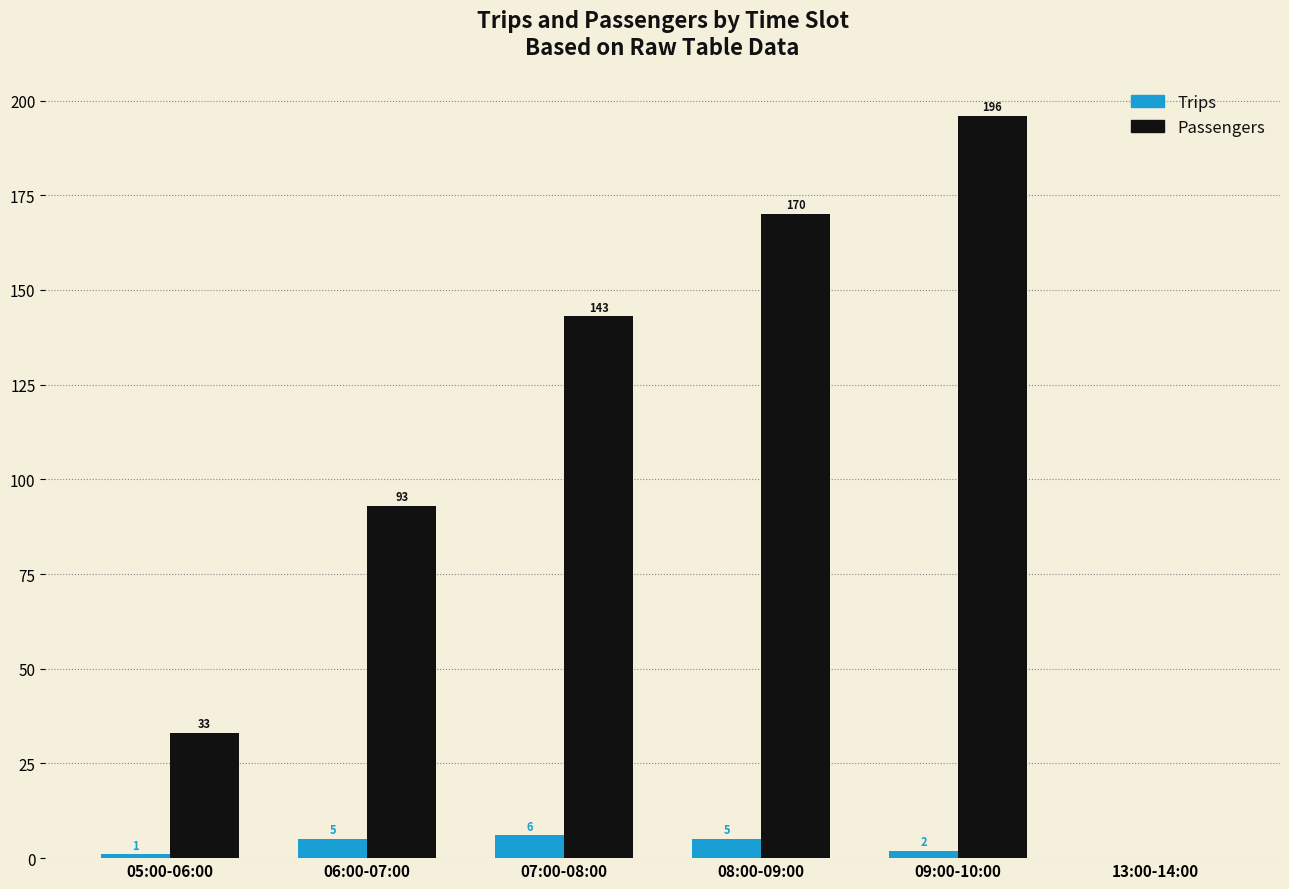

Between 08:00-09:00 and 13:00-14:00, which series saw the biggest shift?

Passengers